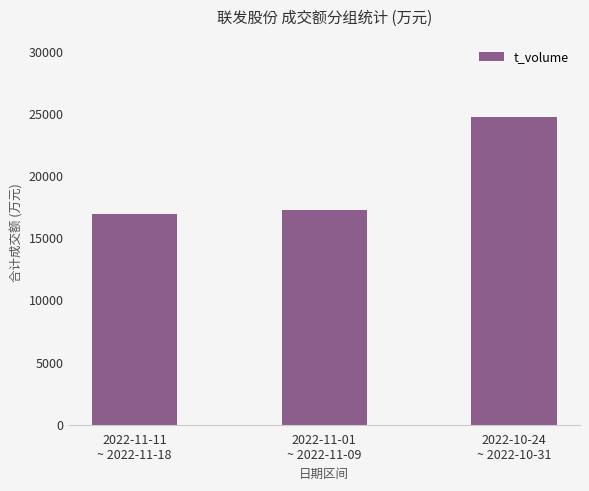

What is the difference between the values at 2022-10-24
~ 2022-10-31 and 2022-11-01
~ 2022-11-09?

7548